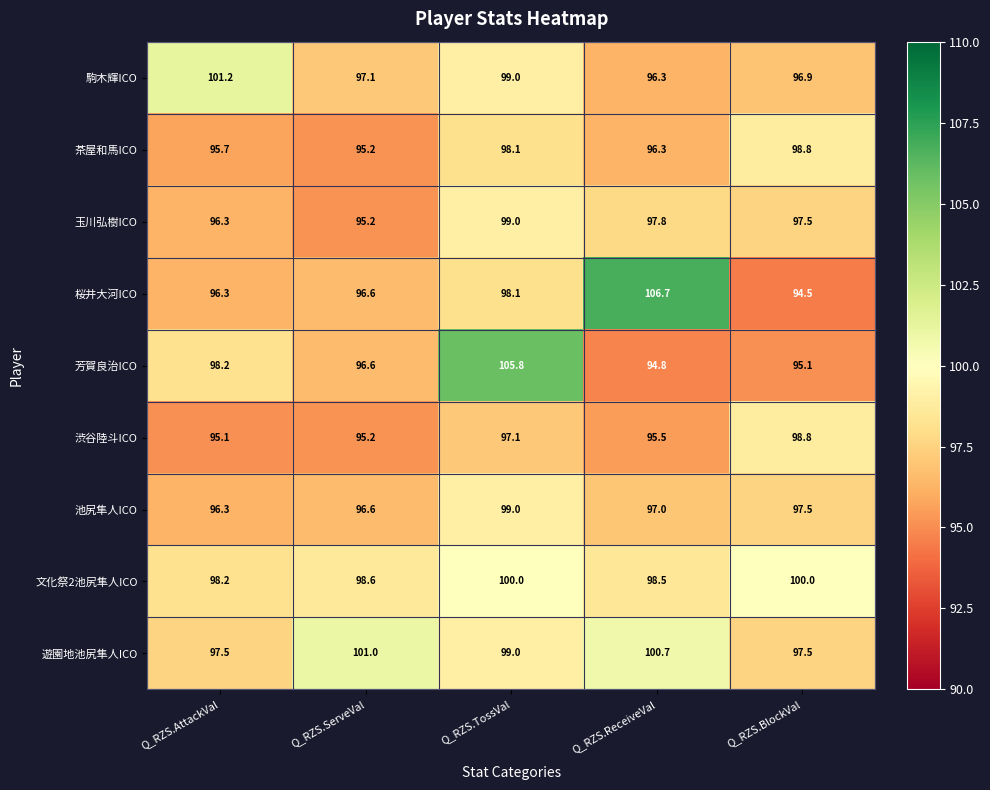

What is the smallest value displayed?

94.5